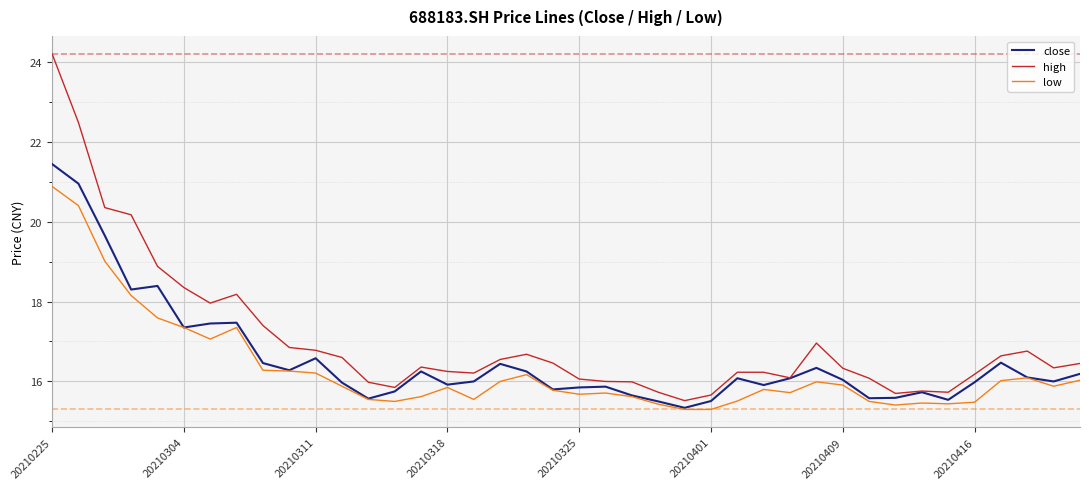

What are all the series names shown in the legend?

close, high, low